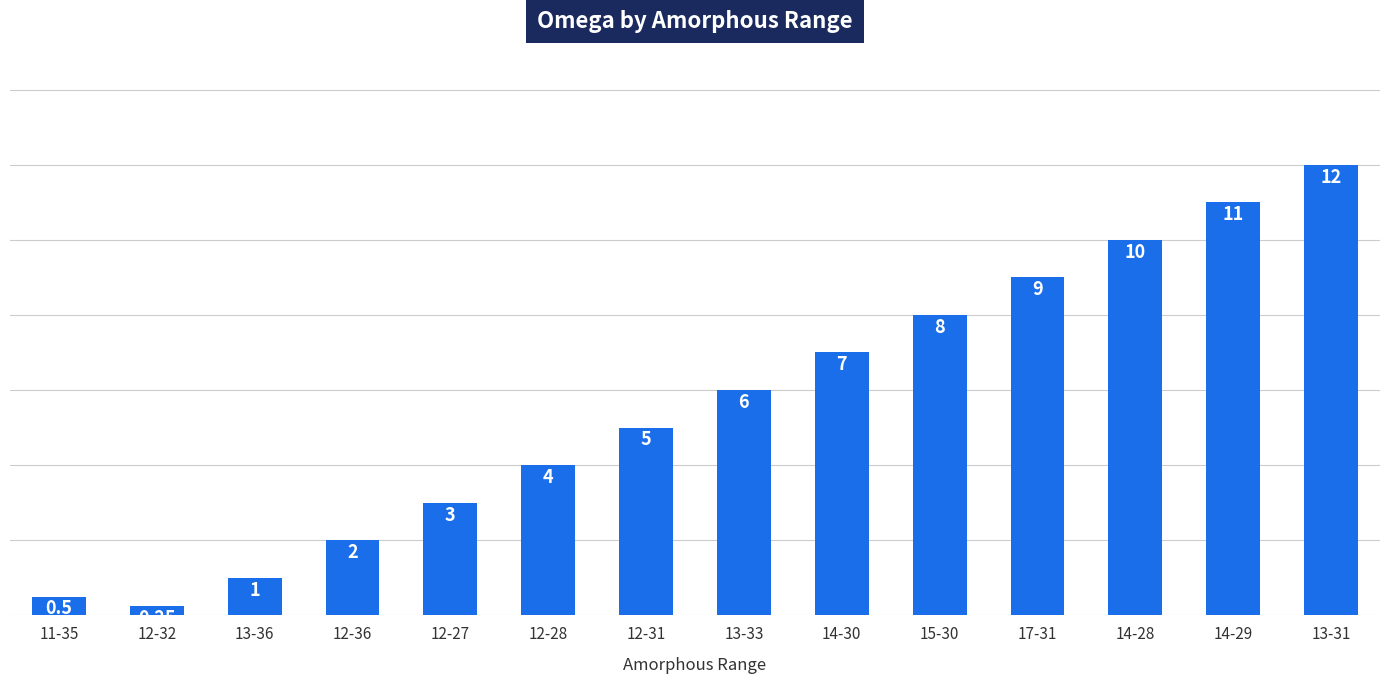

The chart shows a value of 7.0 at 14-30. True or false?

True